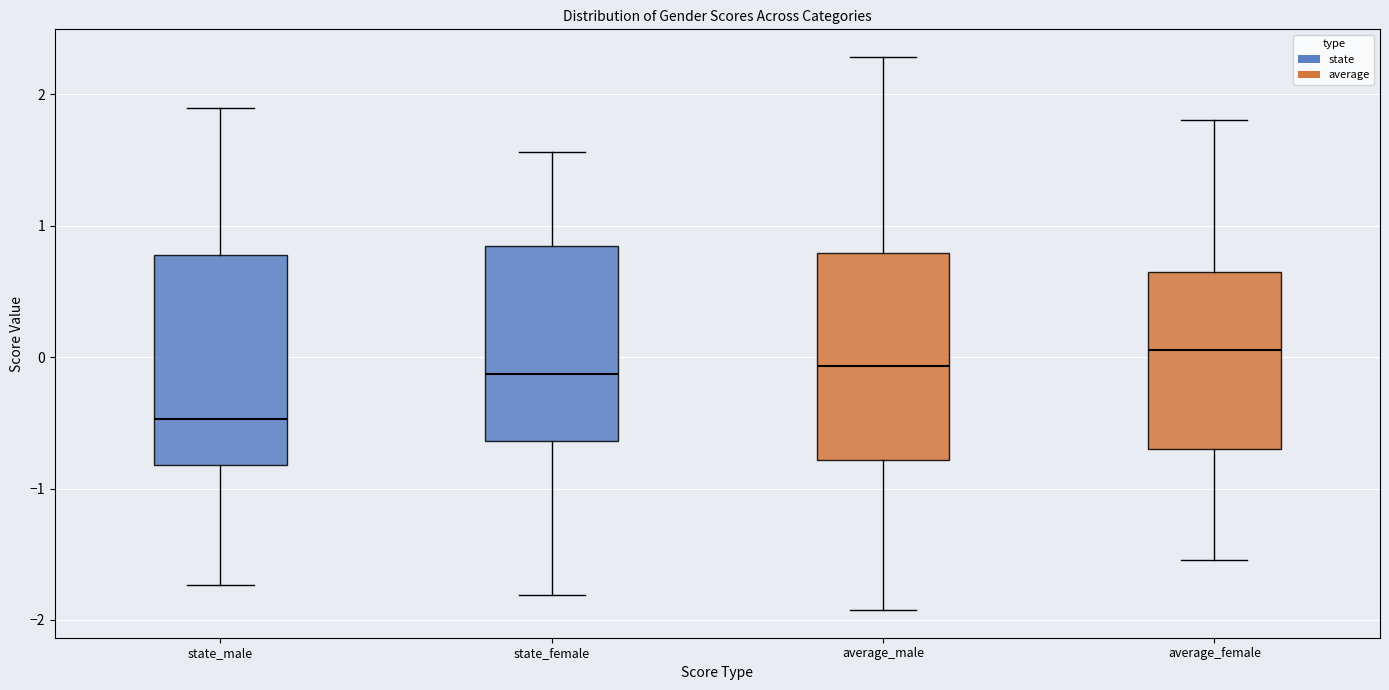

Reading left to right, transcribe this box plot: for each box, give where its median line is, the range the box spans, and where its two whiskers end, as read against the y-axis. The values are not printed on the chart, so give them approximately, as read against the axis.

state_male: median -0.5, box -0.8 to 0.8, whiskers -1.7 to 1.9
state_female: median -0.1, box -0.6 to 0.8, whiskers -1.8 to 1.6
average_male: median -0.1, box -0.8 to 0.8, whiskers -1.9 to 2.3
average_female: median 0.1, box -0.7 to 0.6, whiskers -1.5 to 1.8